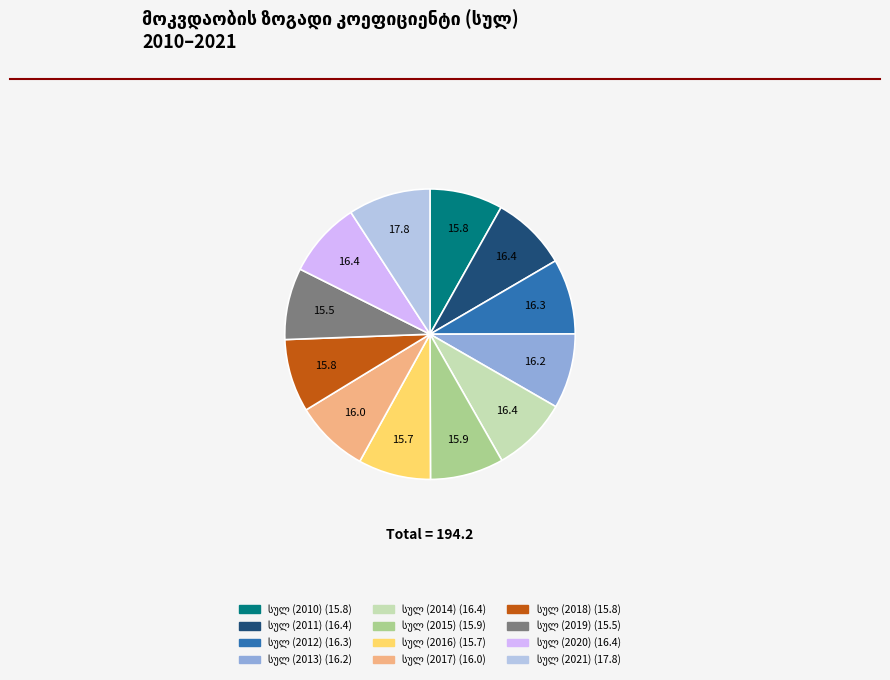

Is there a majority slice in this chart?

No